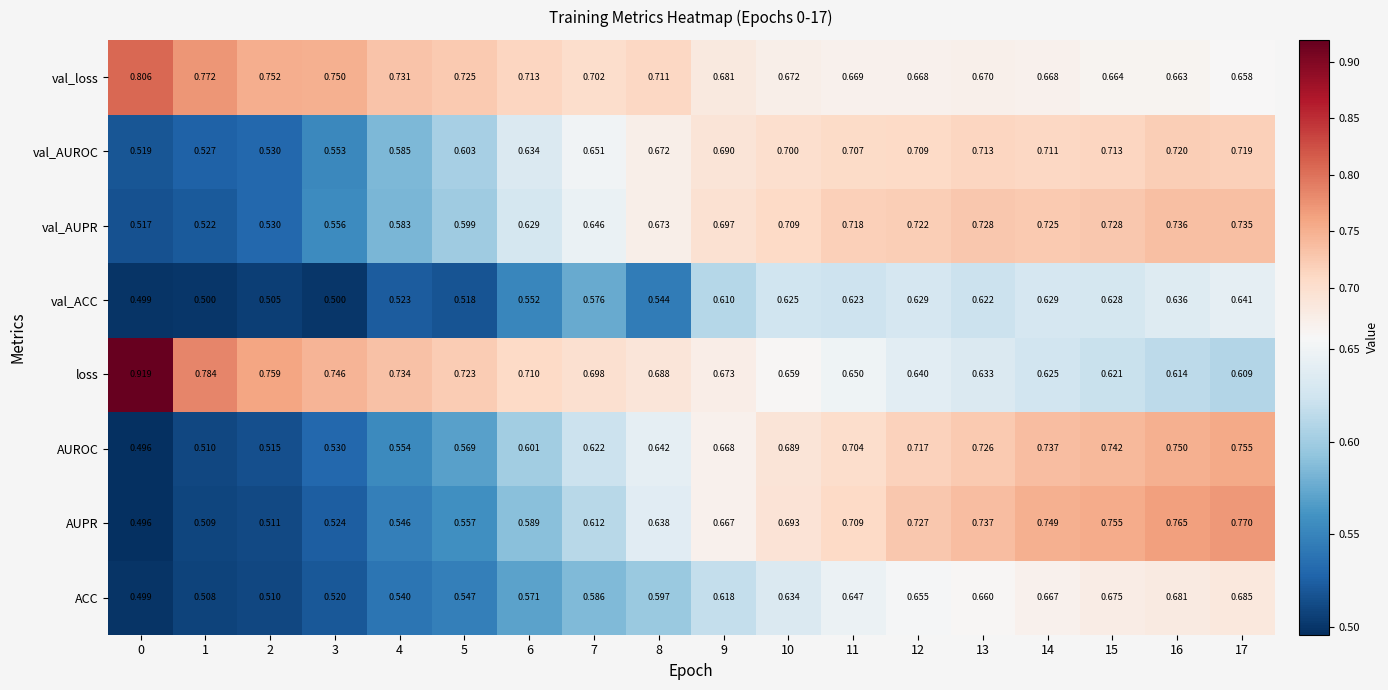

Is the value of loss at 17 greater than the value of AUROC at 9?

No